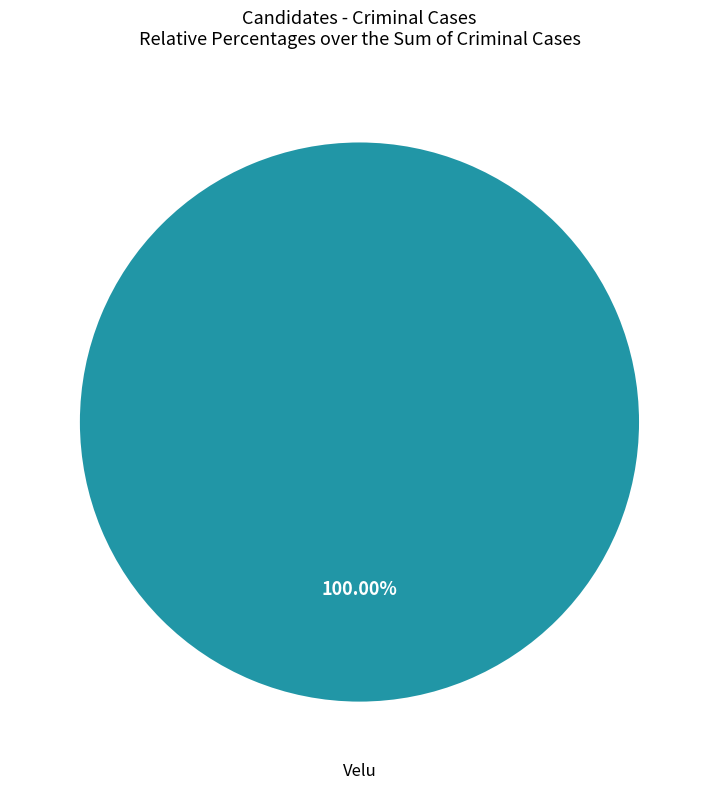

Does any single category account for the majority?

Yes